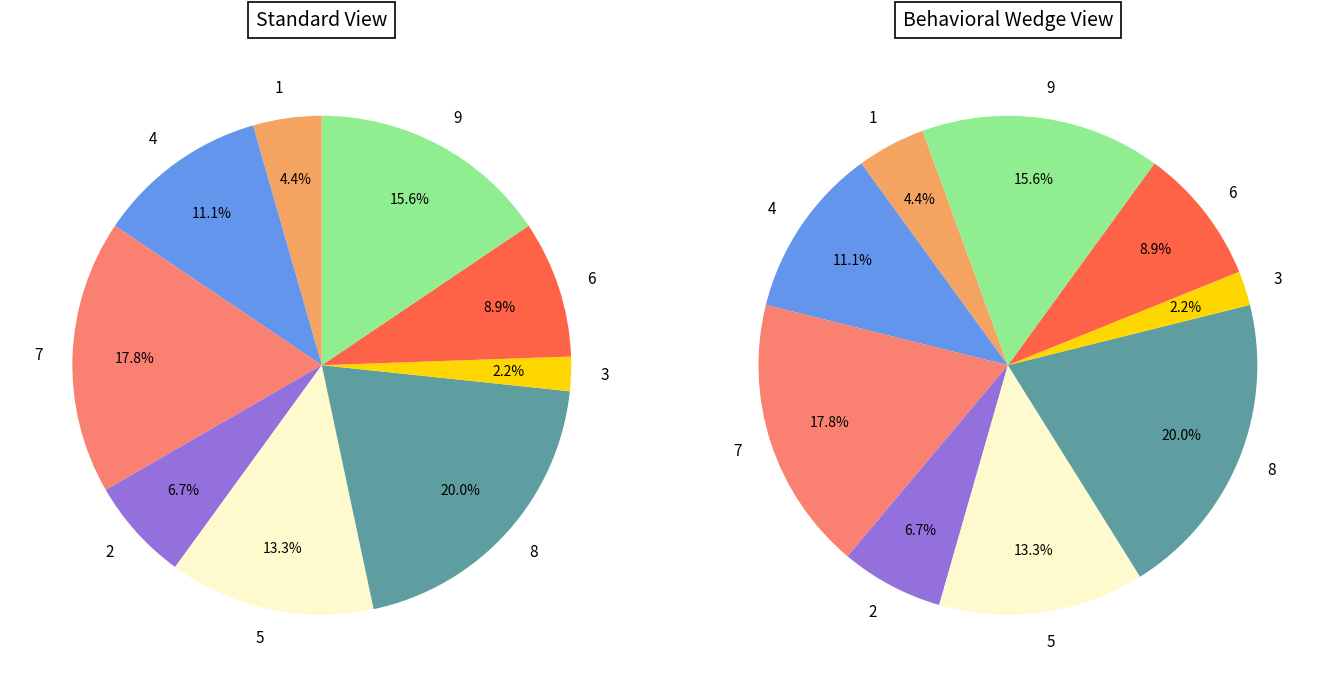

Which slice is the smallest?

3